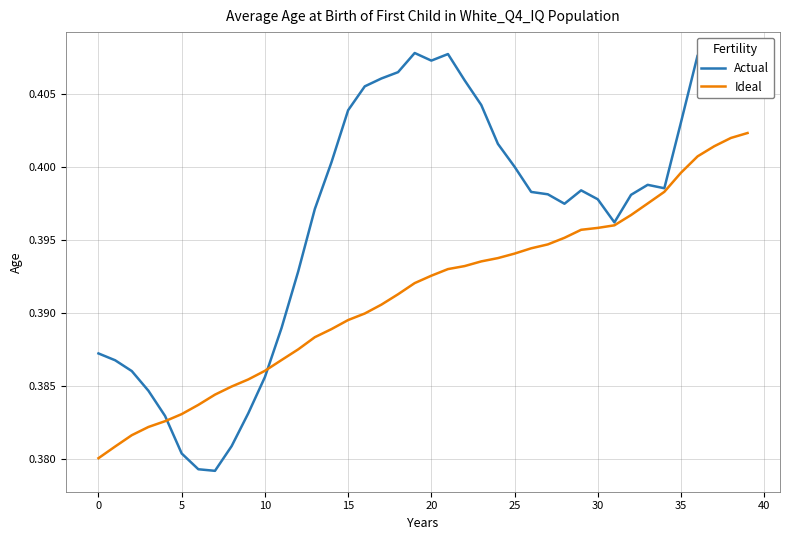

Is it true that Ideal equals 0.2 at 35?

False